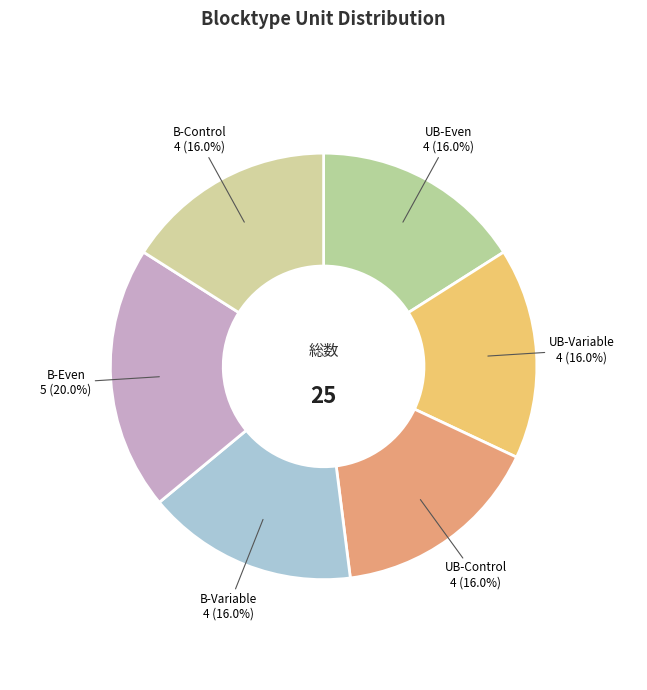

The B-Variable slice represents 6% of the pie. True or false?

False